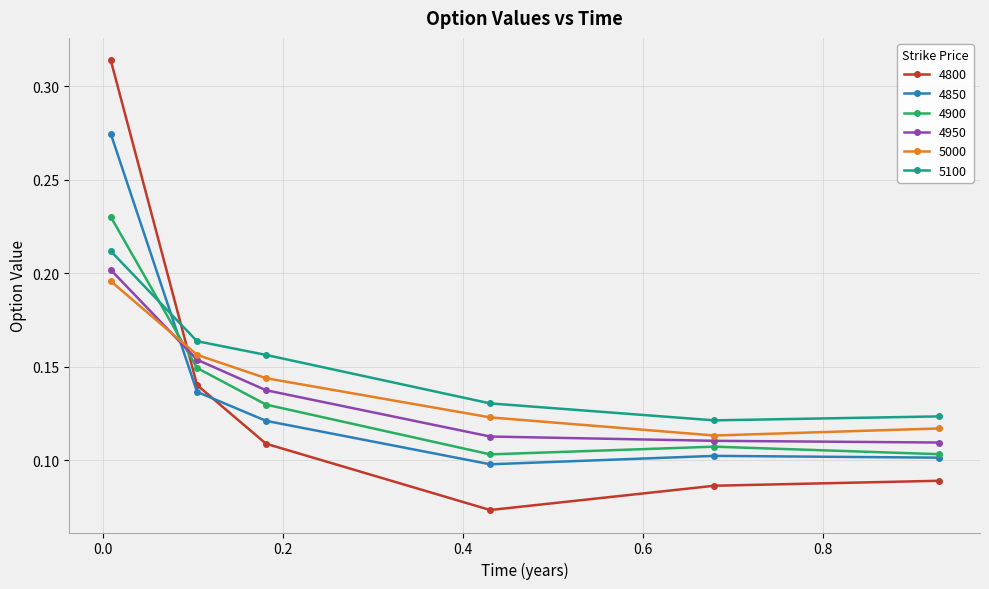

True or false: 4950 and 5100 cross at least once.

False